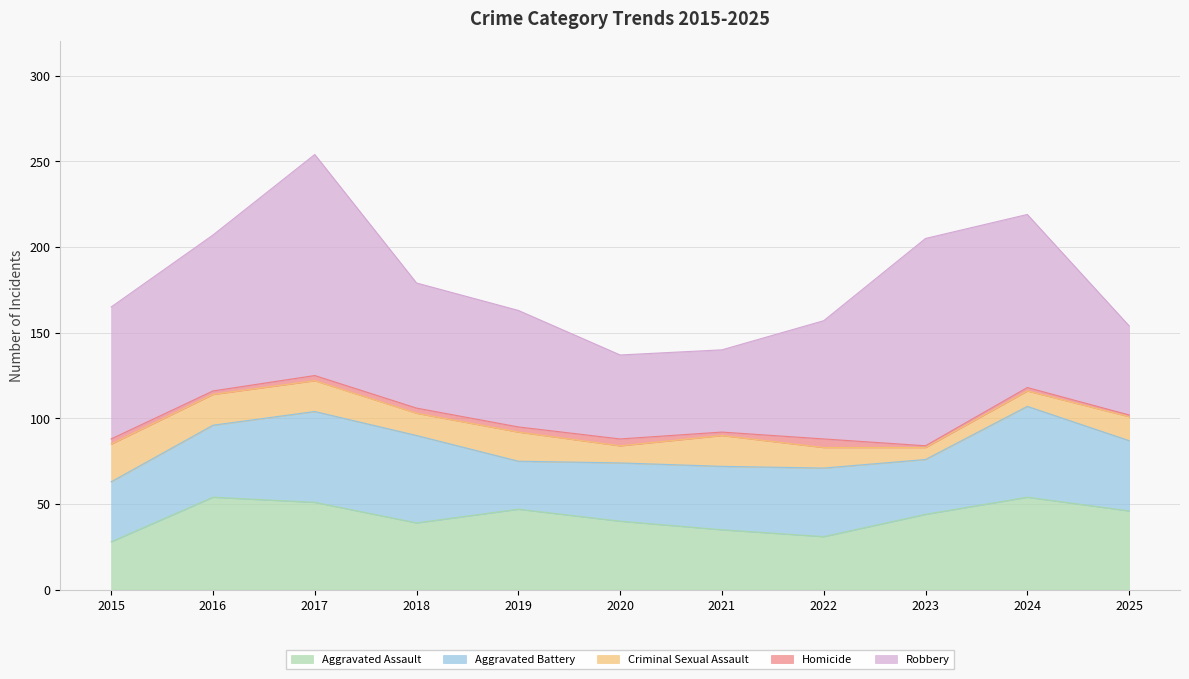

Reading right to left, transcribe all the data shown in this chart.

Aggravated Assault: 46	54	44	31	35	40	47	39	51	54	28
Aggravated Battery: 41	53	32	40	37	34	28	51	53	42	35
Criminal Sexual Assault: 14	9	7	12	18	10	17	13	18	18	22
Homicide: 1	2	1	5	2	4	3	3	3	2	3
Robbery: 52	101	121	69	48	49	68	73	129	91	77